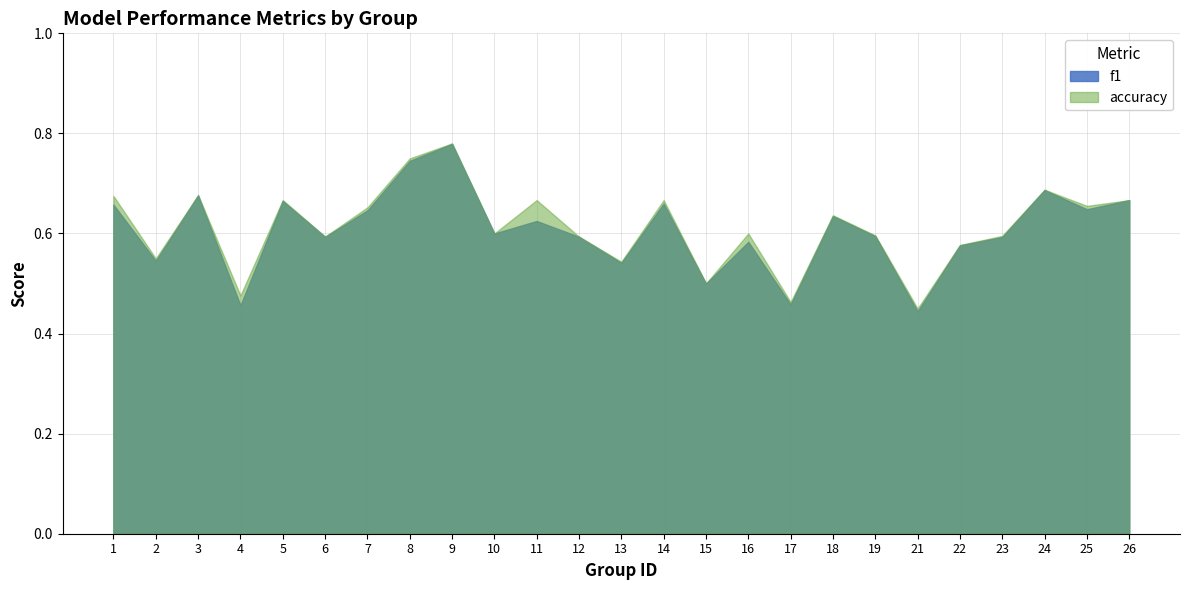

Which category has the highest value across all series?

9